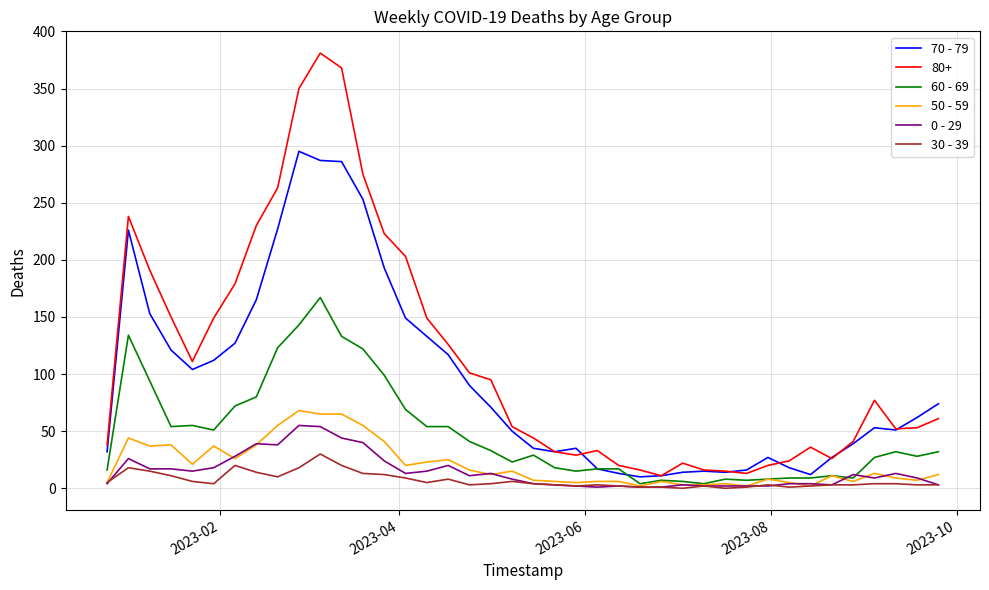

Which series has the largest range (max minus min)?

80+